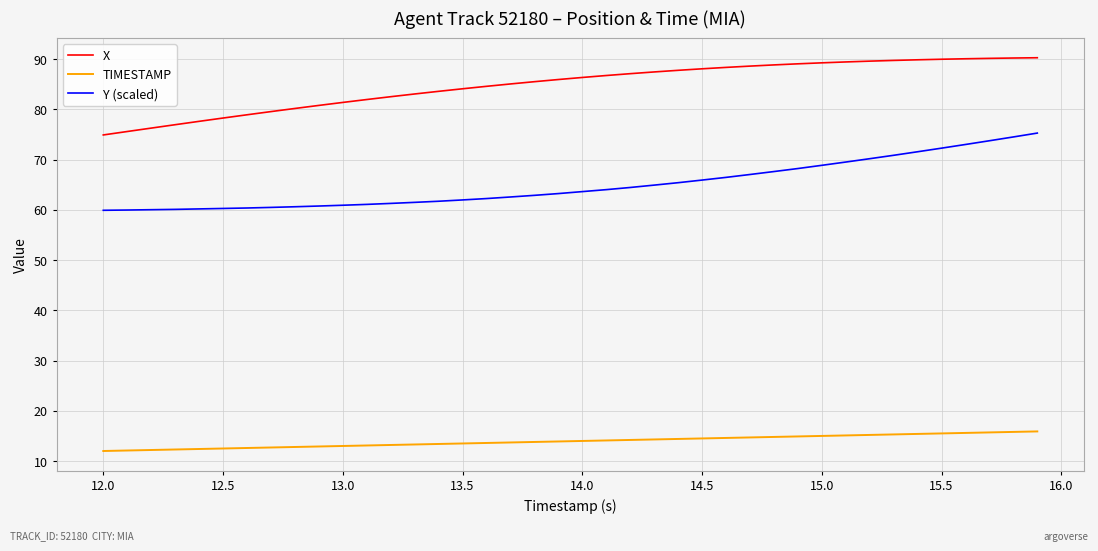

How many lines are shown in the chart?

3